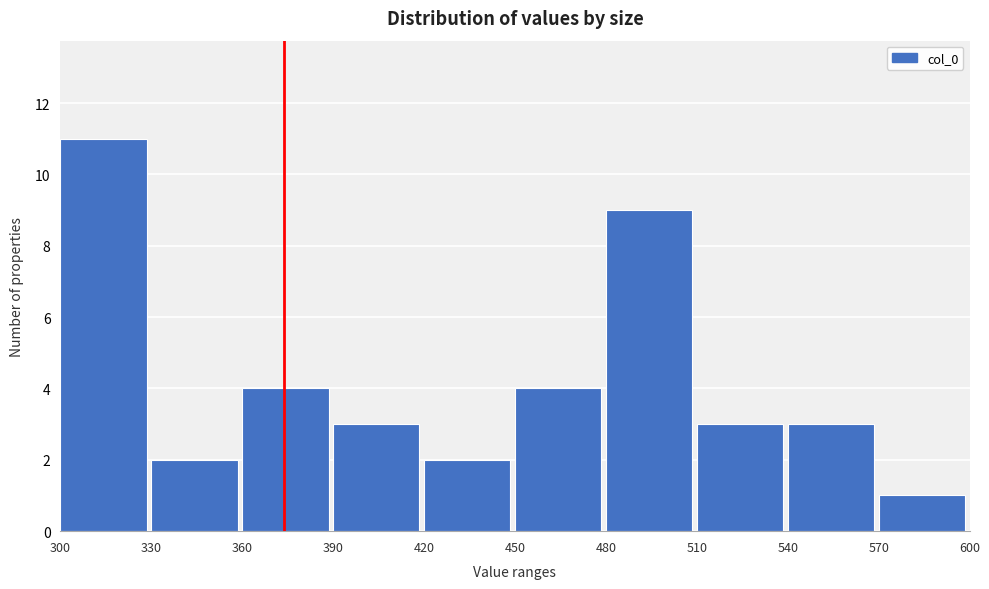

Reading left to right, transcribe this chart: for each bar, give the range it covers on the x-axis and its height. The values are not printed on the chart, so give them approximately, as read against the axis.

300 to 330: 11
330 to 360: 2
360 to 390: 4
390 to 420: 3
420 to 450: 2
450 to 480: 4
480 to 510: 9
510 to 540: 3
540 to 570: 3
570 to 600: 1